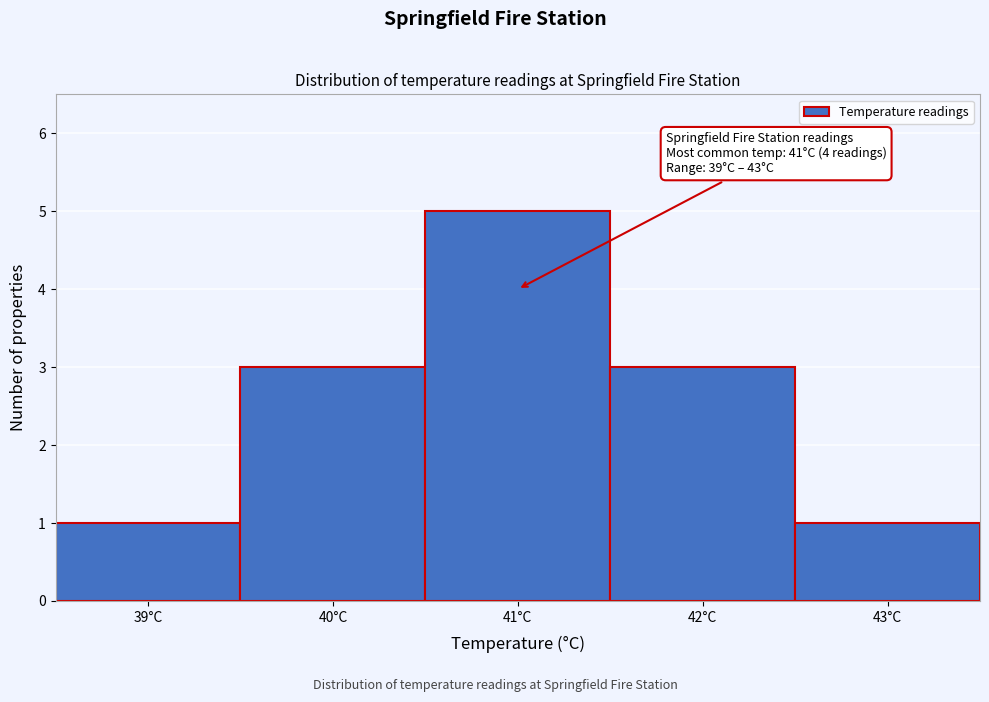

Over which range of the x-axis is the bar tallest?

40.5 to 41.5